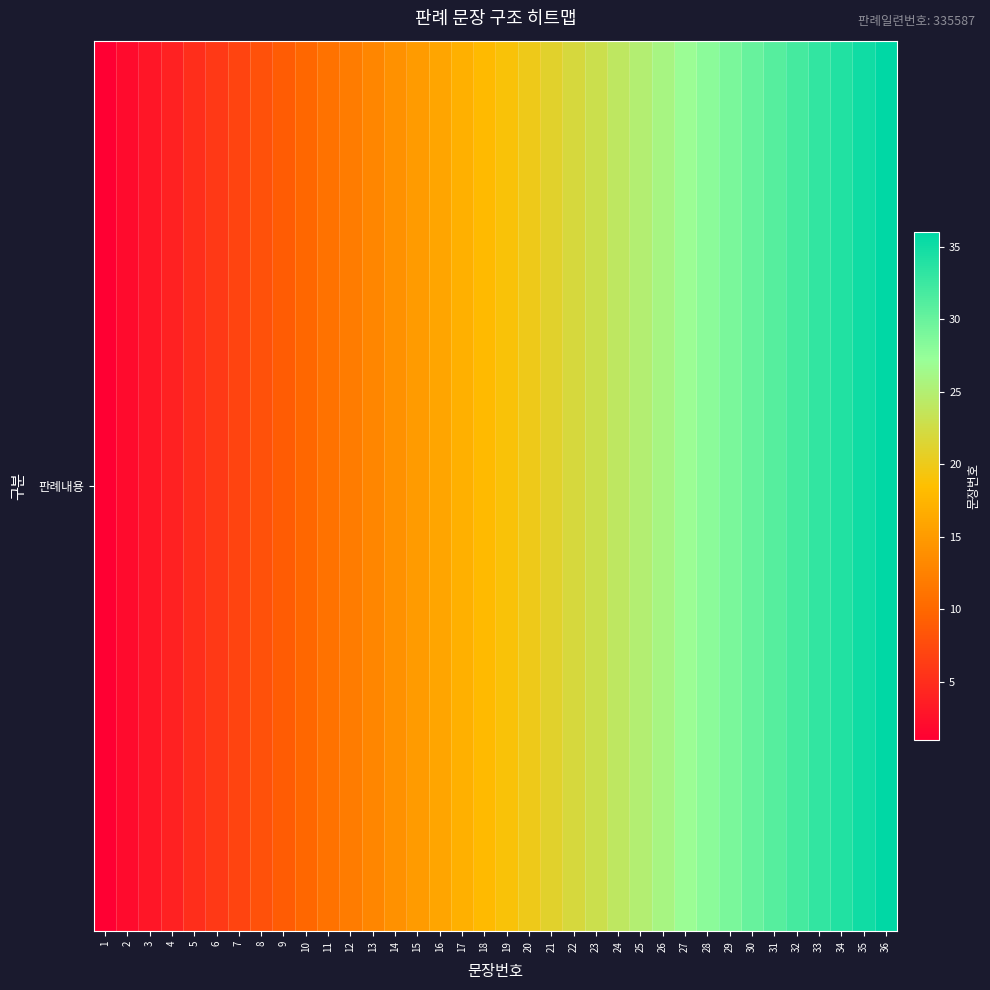

What is the minimum value shown in the chart?

1